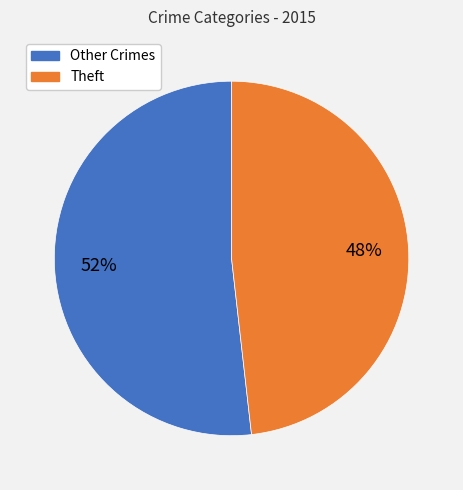

Count the number of slices in the pie.

2